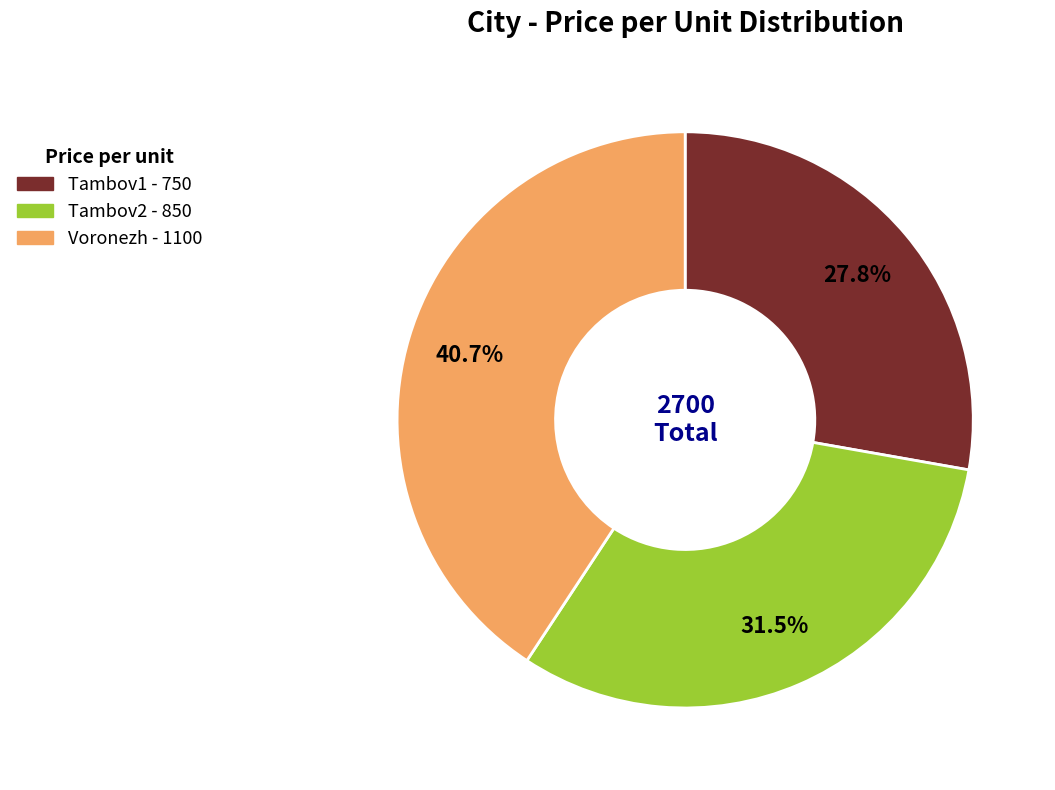

Does Tambov1 account for over 50% of the chart?

No